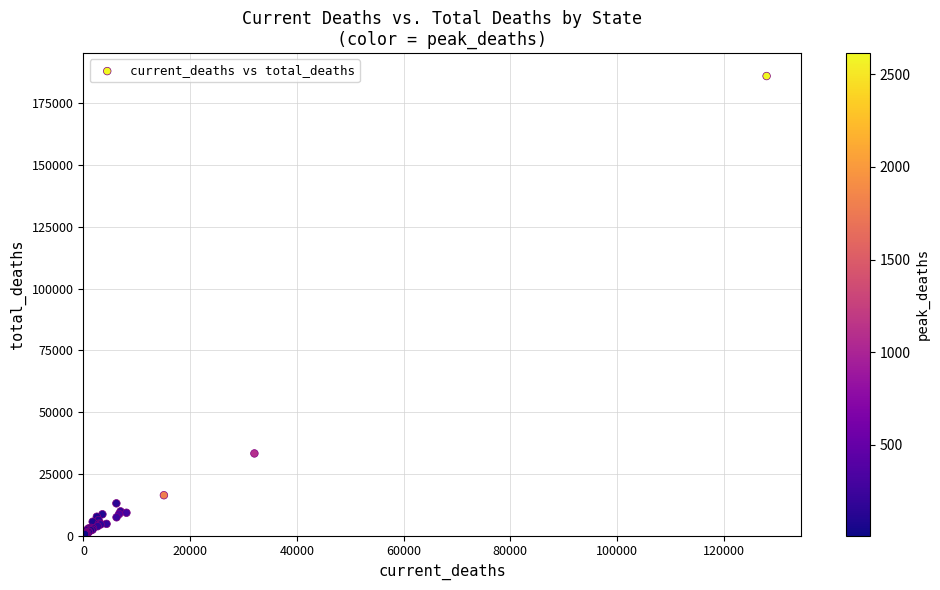

What Y value in the scatter plot is closest to 93314?

33248